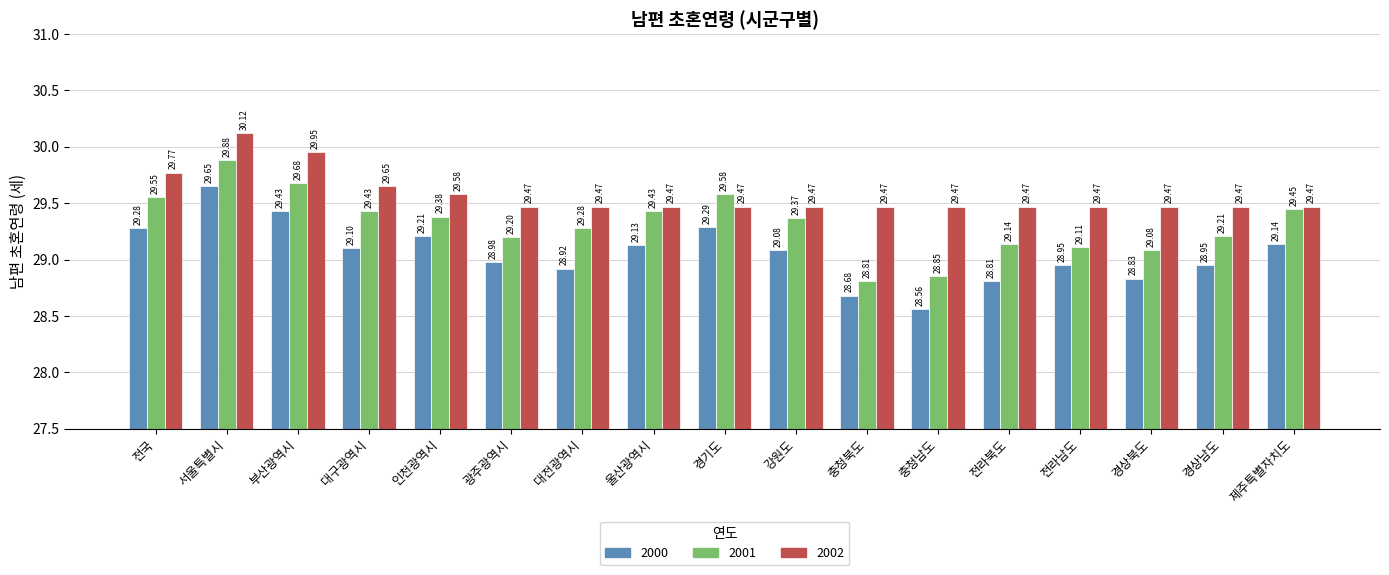

What is the value of the 2002 bar at the 17th from the left?

29.5